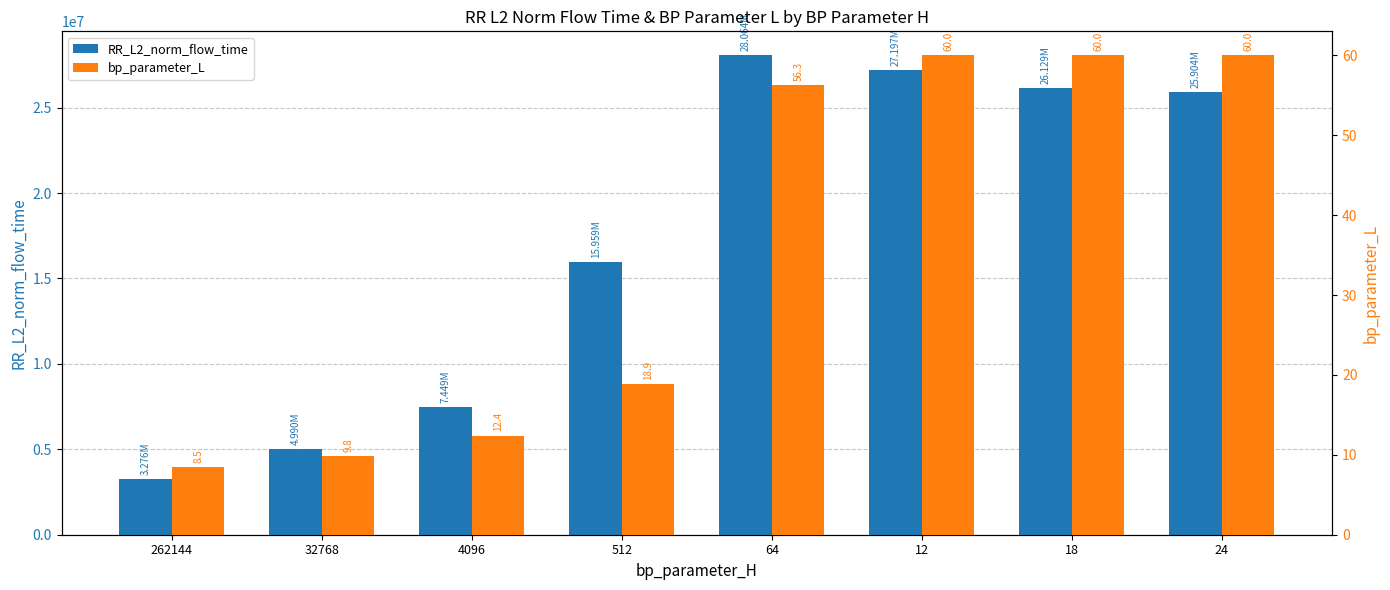

What is the total value across all series at 32768?

4990408.7